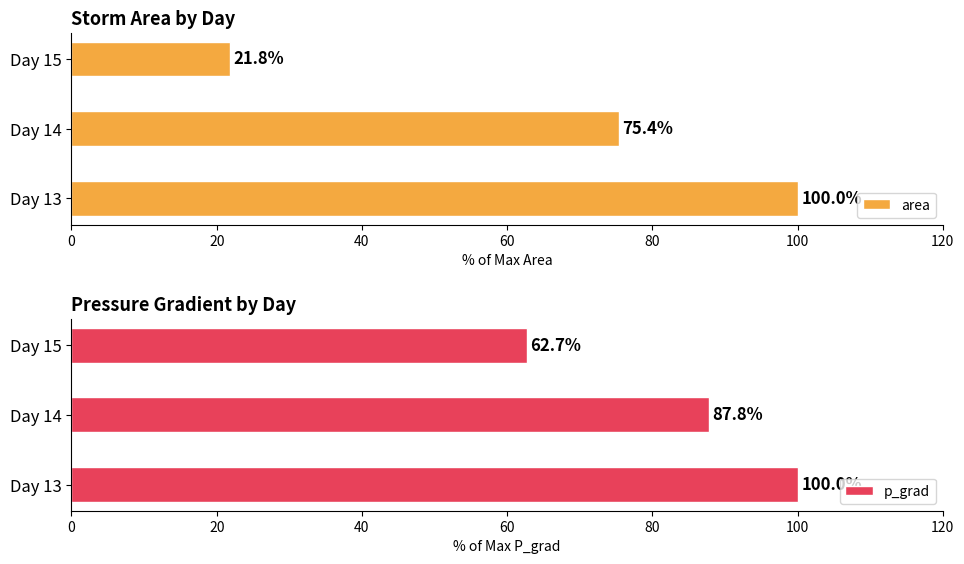

What is the approximate value of area at Day 14?

75.4